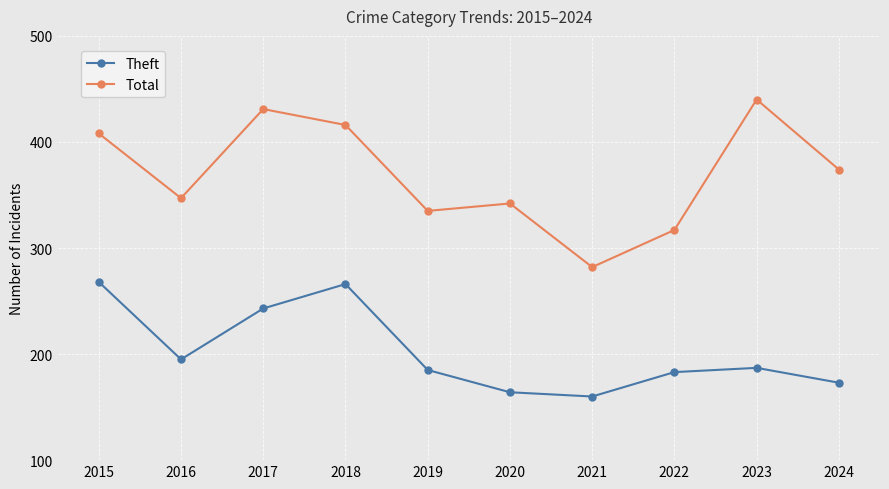

What is the smallest value displayed?

160